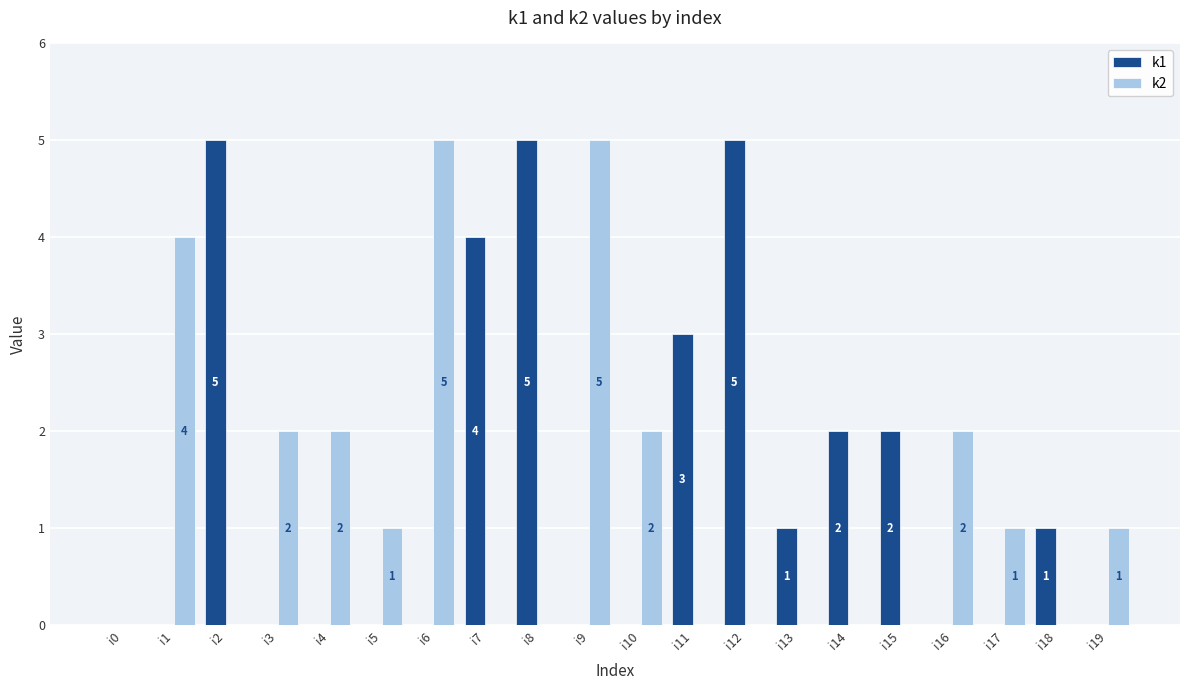

What is the total value across all series at i8?

5